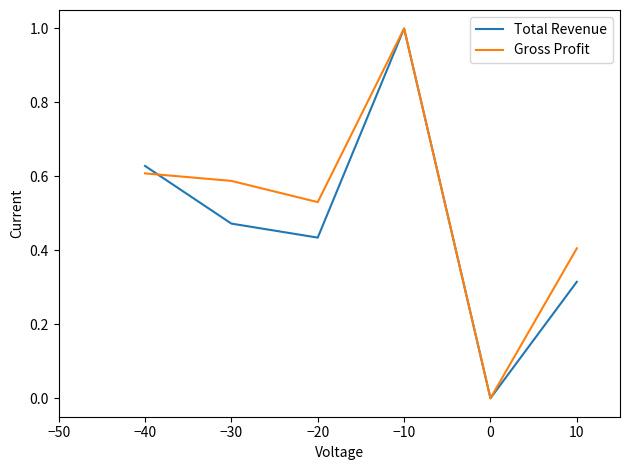

What is the difference between the maximum and minimum values in the Total Revenue series?

1.0